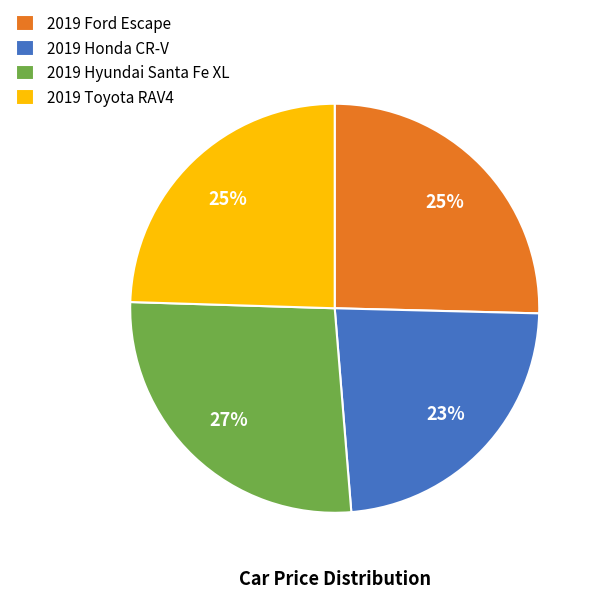

To the nearest percent, what portion does 2019 Ford Escape represent?

25%